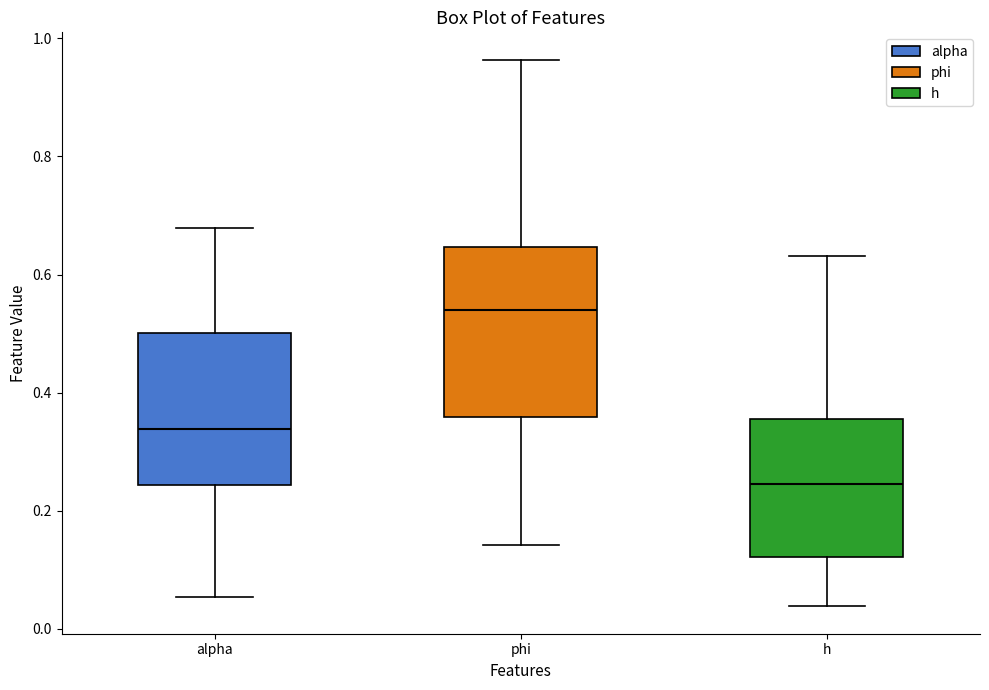

Where is the lower edge of the box for phi on the y-axis? The values are not printed on the chart, so give them approximately, as read against the axis.

0.36